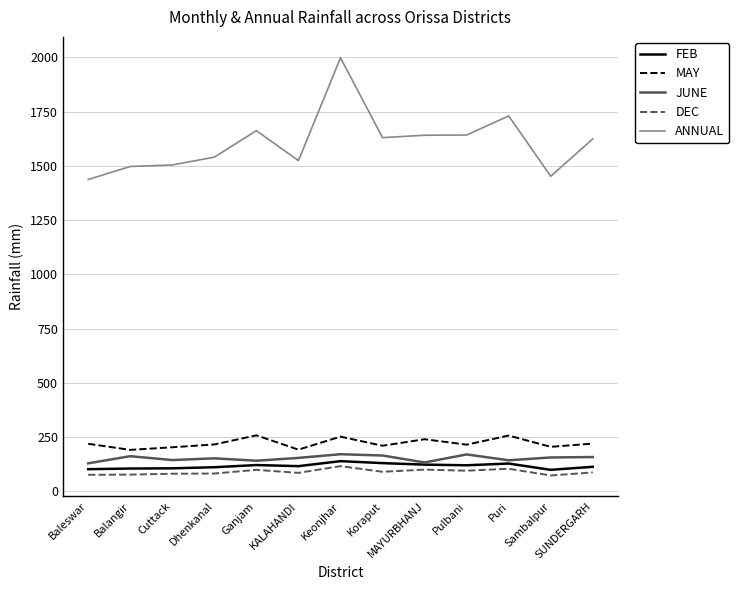

True or false: FEB has more than 1 interior local peaks.

True